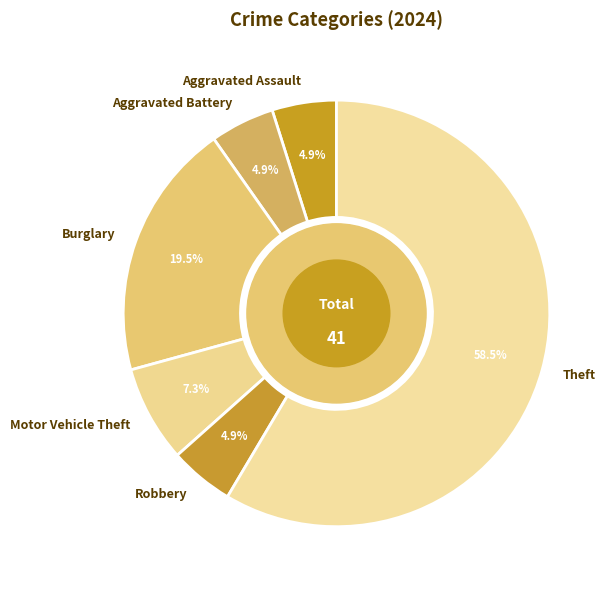

How much of the chart is everything except Robbery?

95.1%